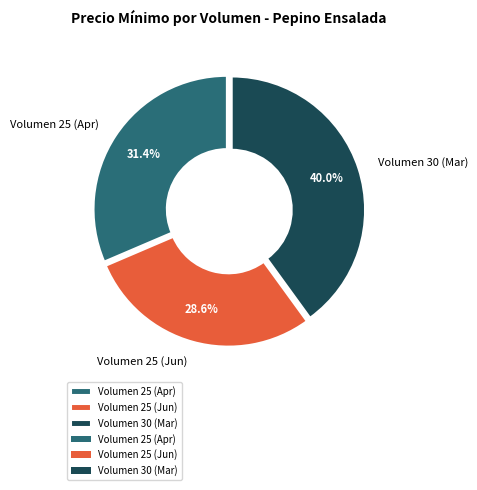

Is there a majority slice in this chart?

No